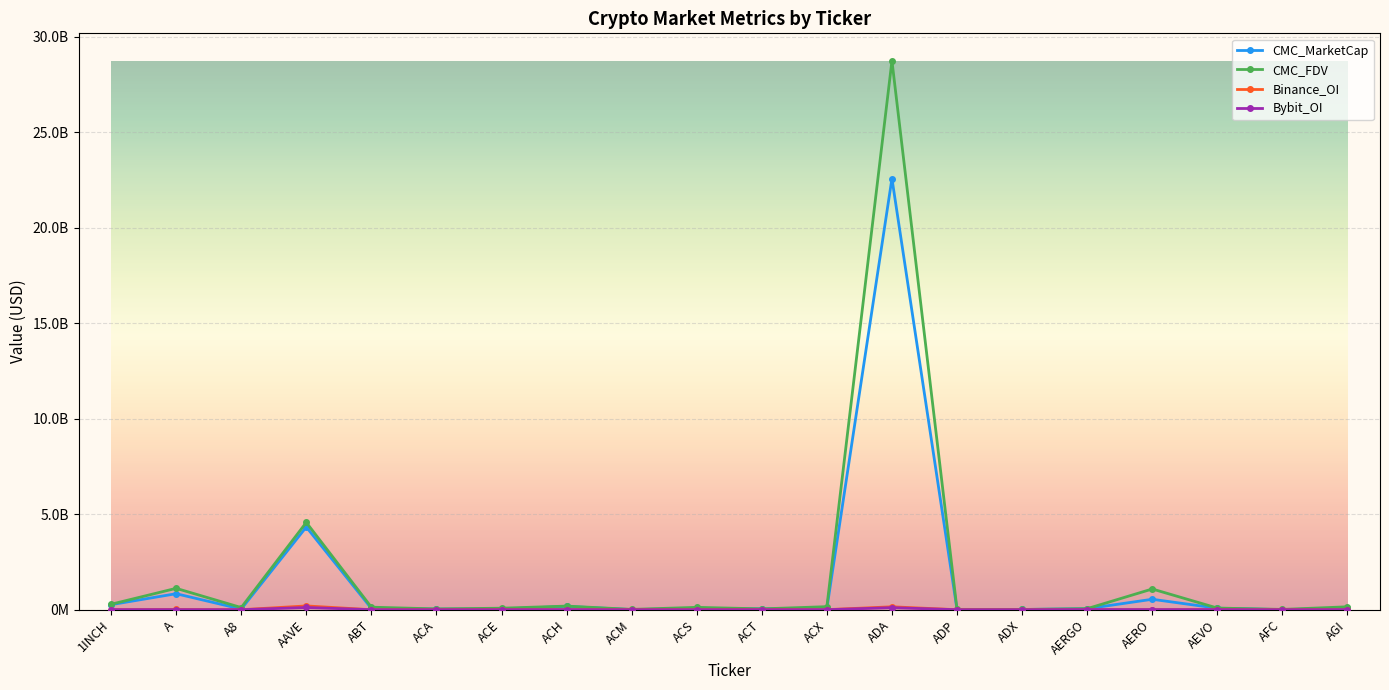

How many values in Bybit_OI are above zero?

13